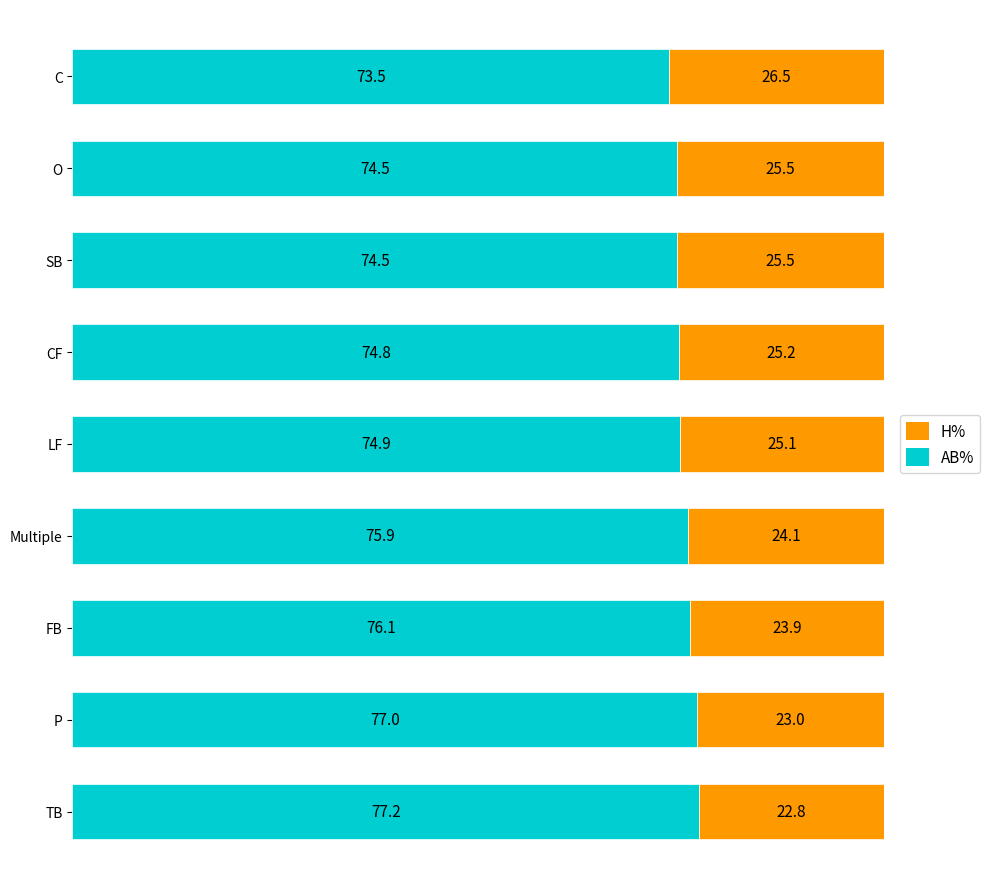

The AB% series shows 74.9 at LF. True or false?

True